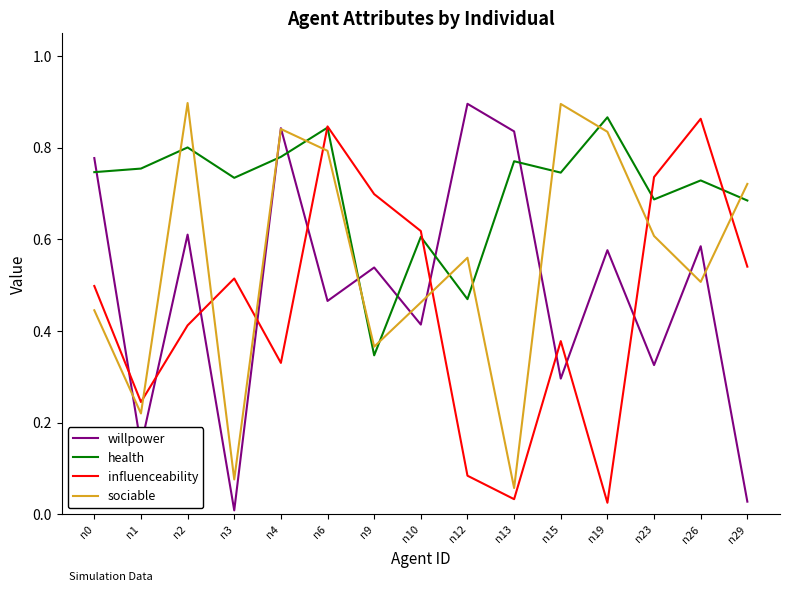

At n2, list the series in order from largest to smallest.

sociable, health, willpower, influenceability